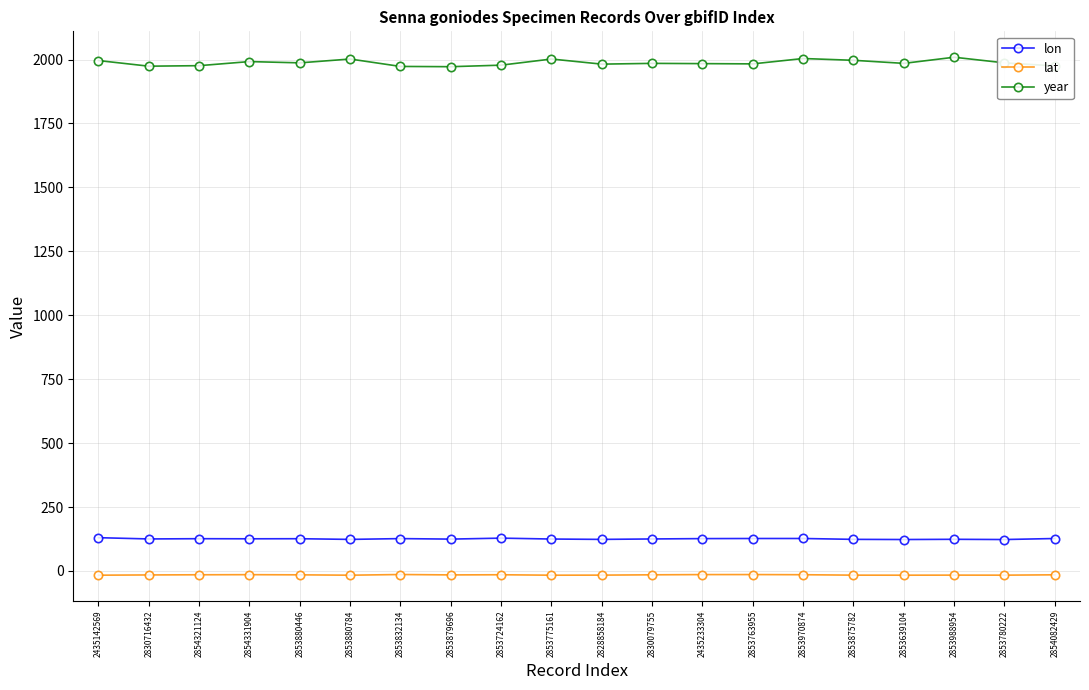

True or false: year and lat cross at least once.

False